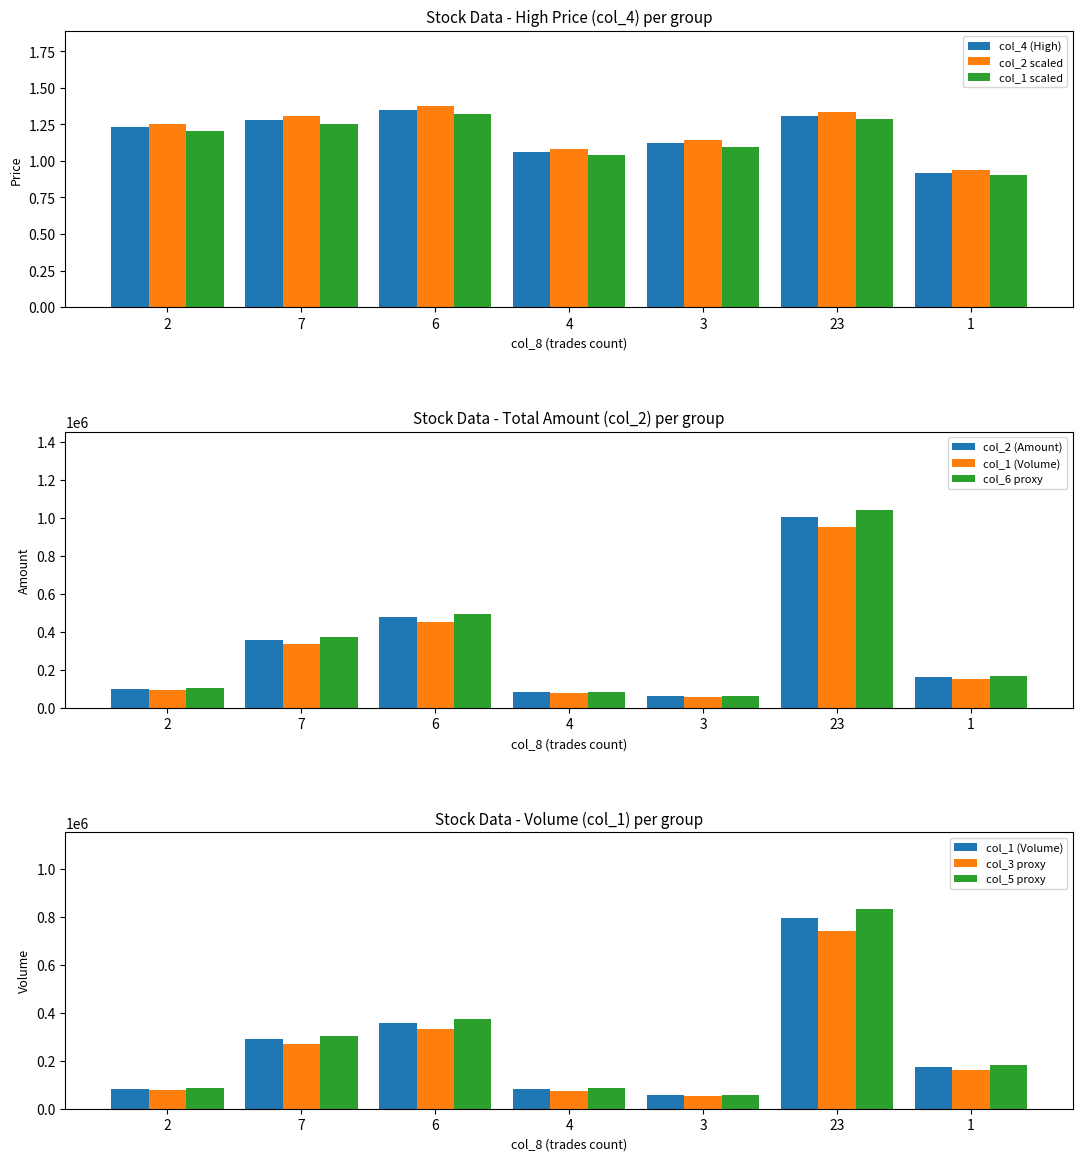

Which series has the widest spread of values?

col_2